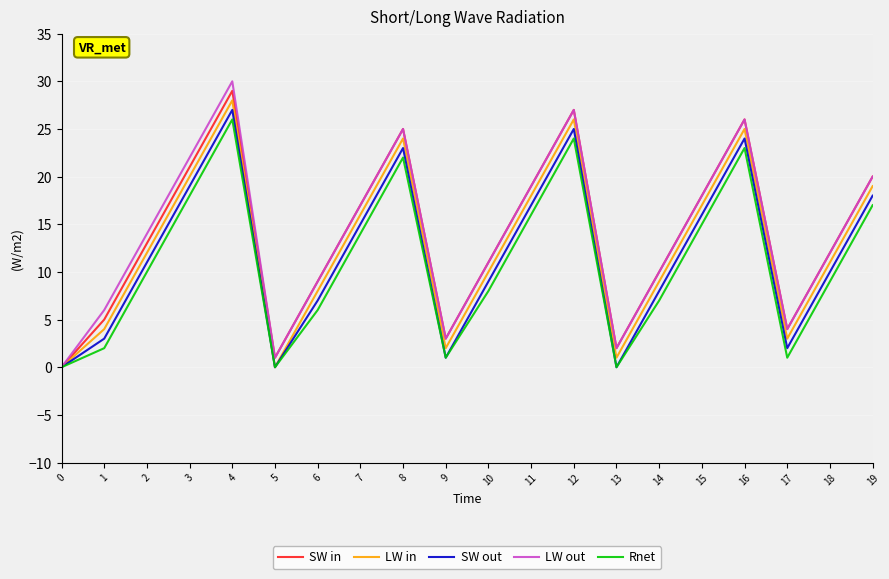

What is the average value of the LW out series?

14